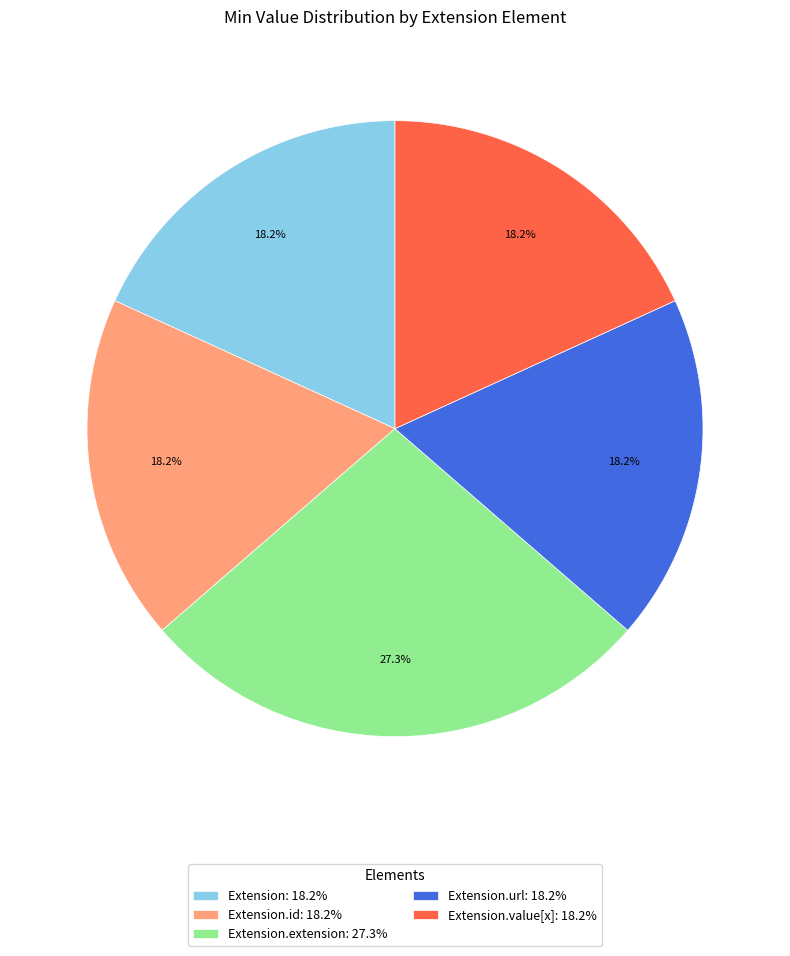

Is there a majority slice in this chart?

No